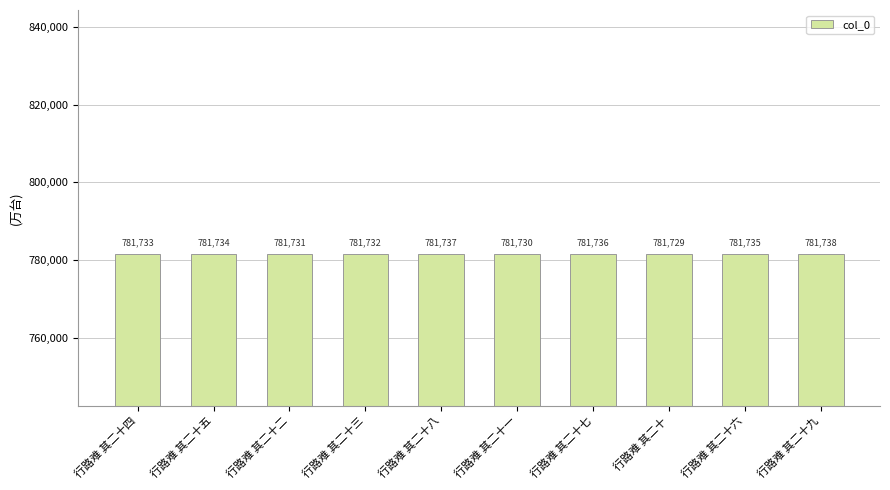

Where is the data nearest to the value 781733?

行路难 其二十四